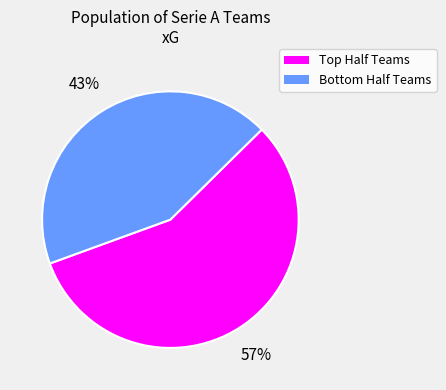

To the nearest percent, what is the difference between the largest and smallest slice percentages?

14%